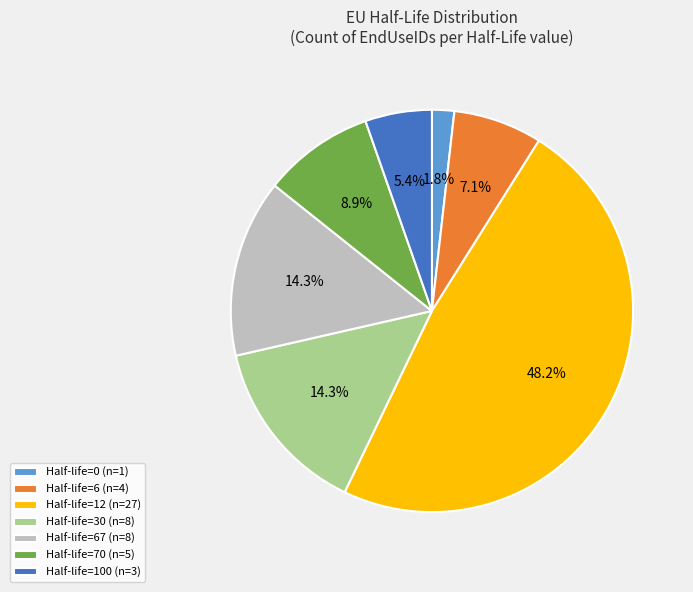

How many segments does this pie chart have?

7